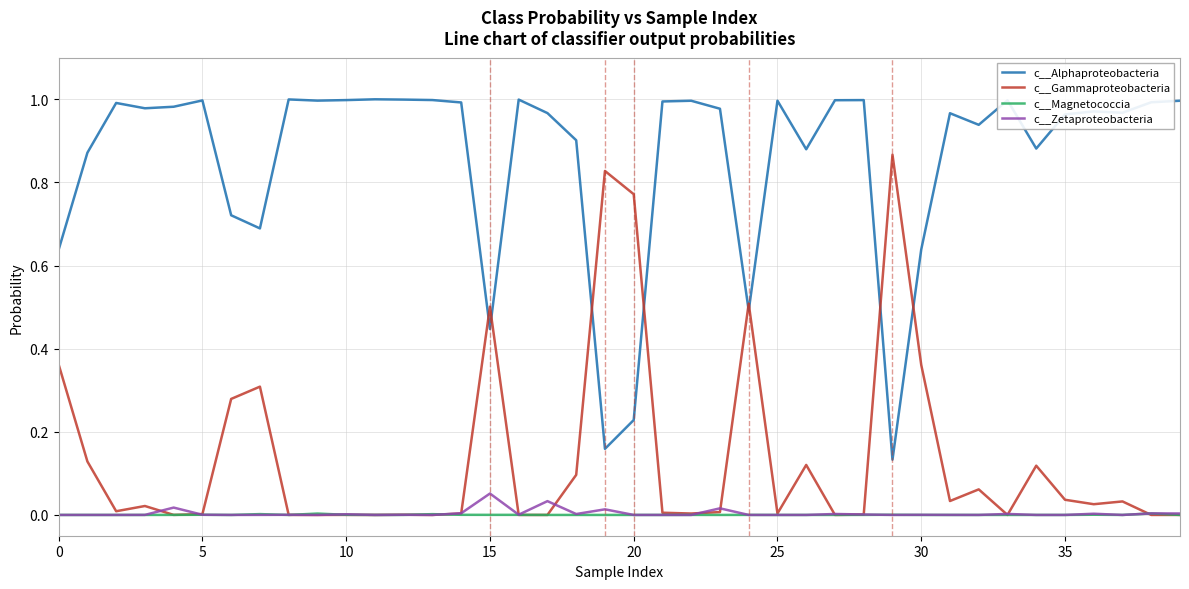

Rank the series by their maximum value, from highest to lowest.

c__Alphaproteobacteria, c__Gammaproteobacteria, c__Zetaproteobacteria, c__Magnetococcia